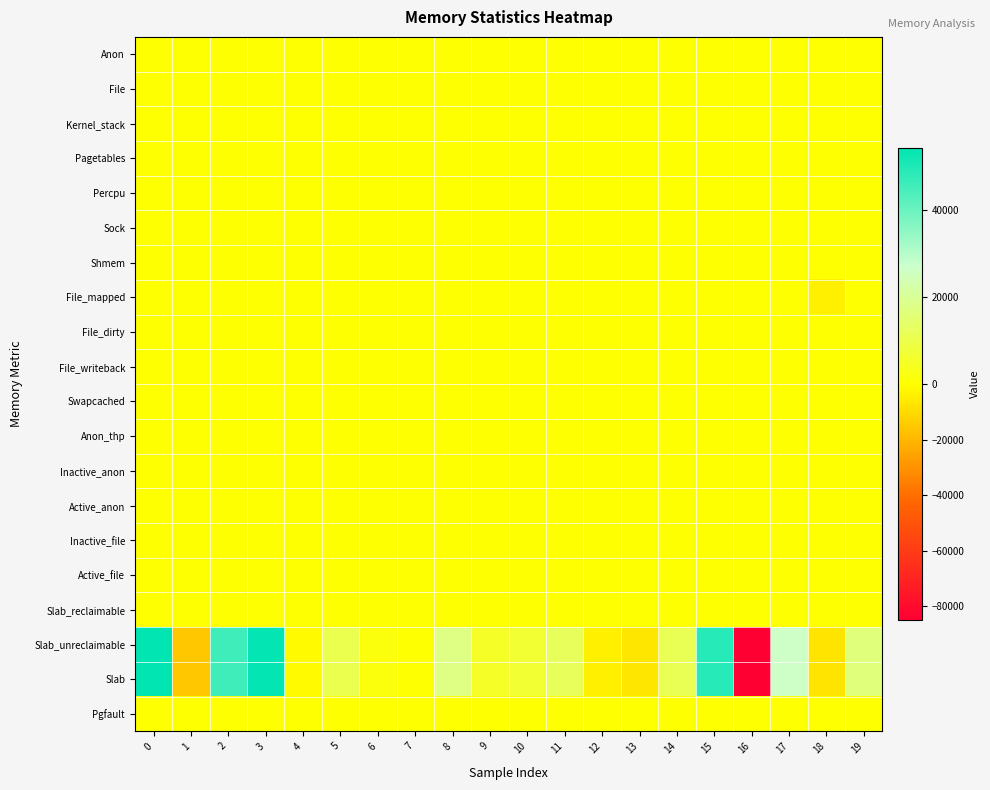

Which series has the widest spread of values?

Slab_unreclaimable